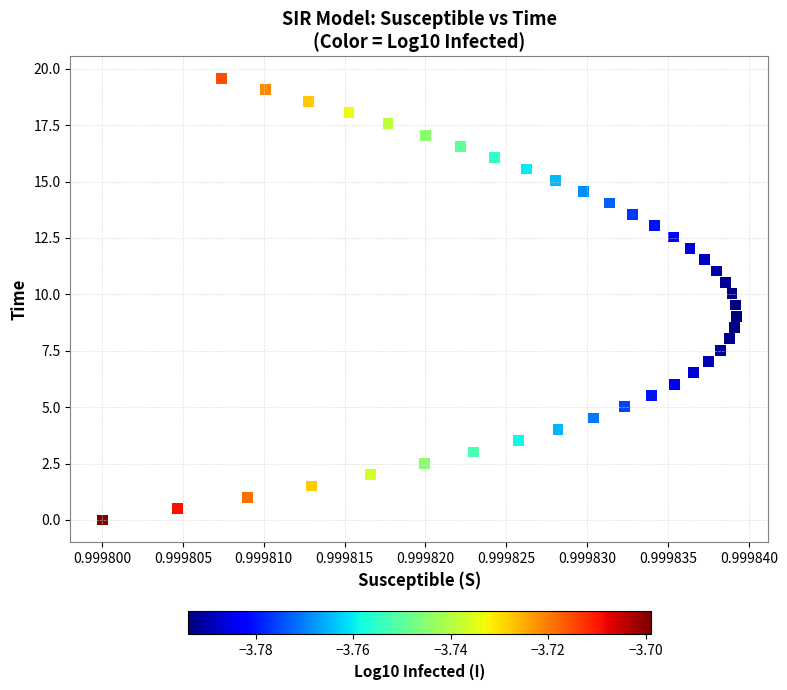

What is the range of Y values (max minus min)?

19.6